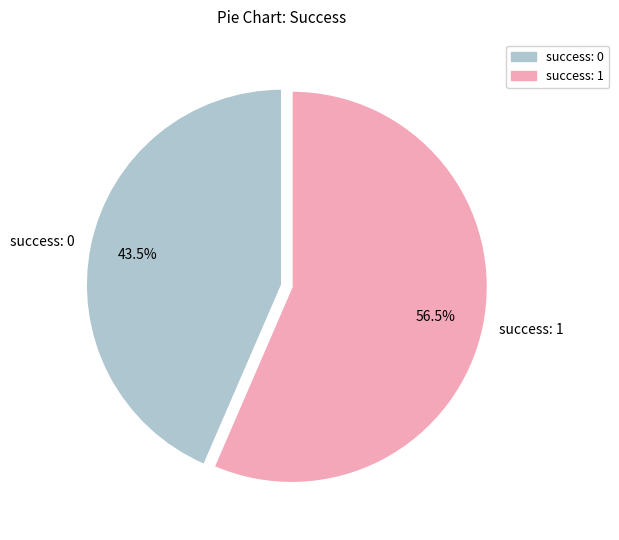

Which category accounts for the majority?

success: 1